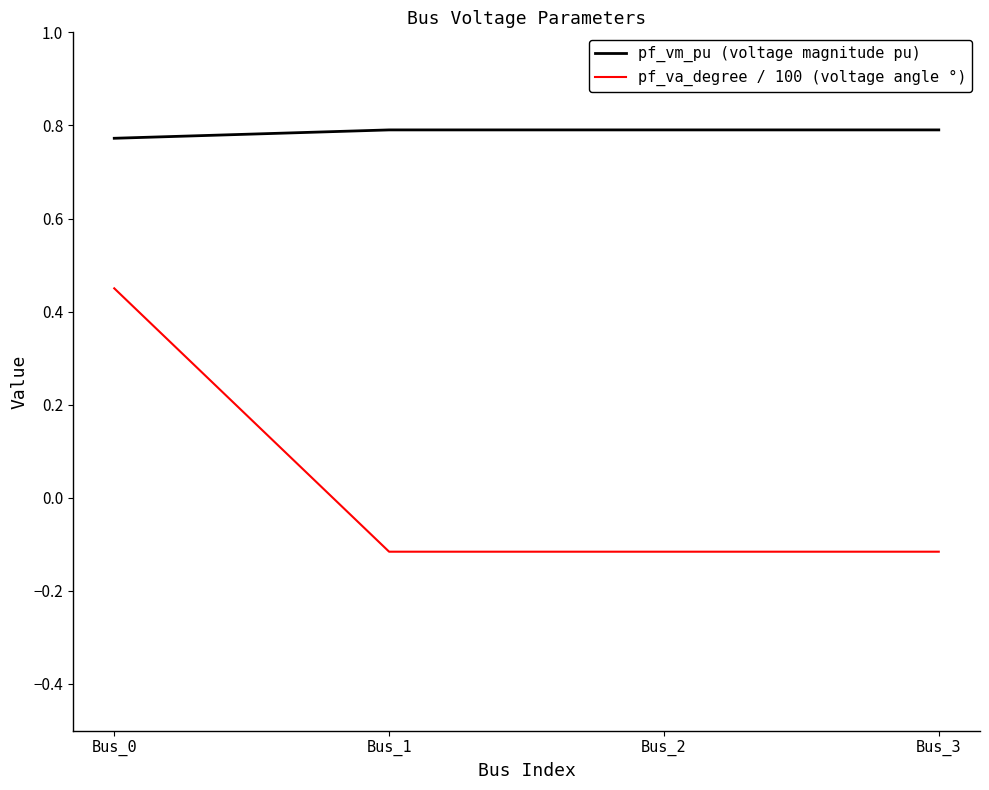

At which label does pf_va_degree / 100 (voltage angle °) reach its peak?

Bus_0